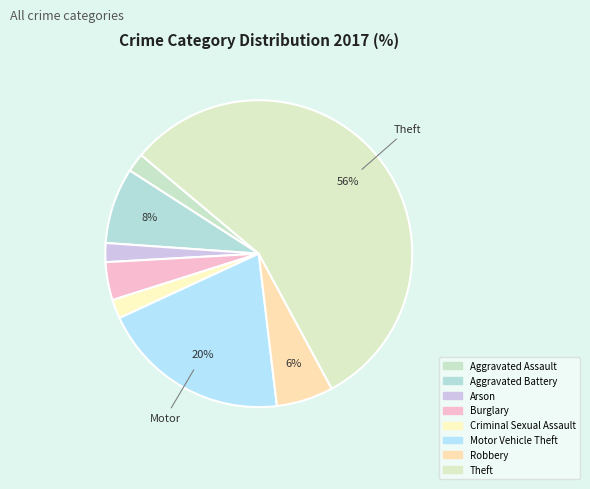

To the nearest percent, what percentage of the pie is Aggravated Battery?

8%